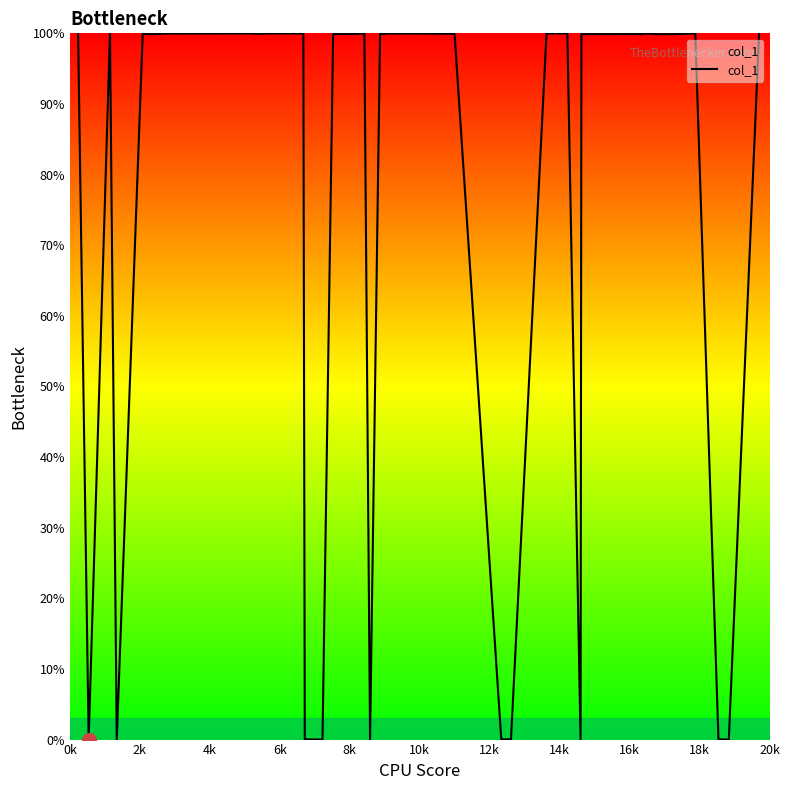

What is the difference between the maximum and minimum values?

100.0